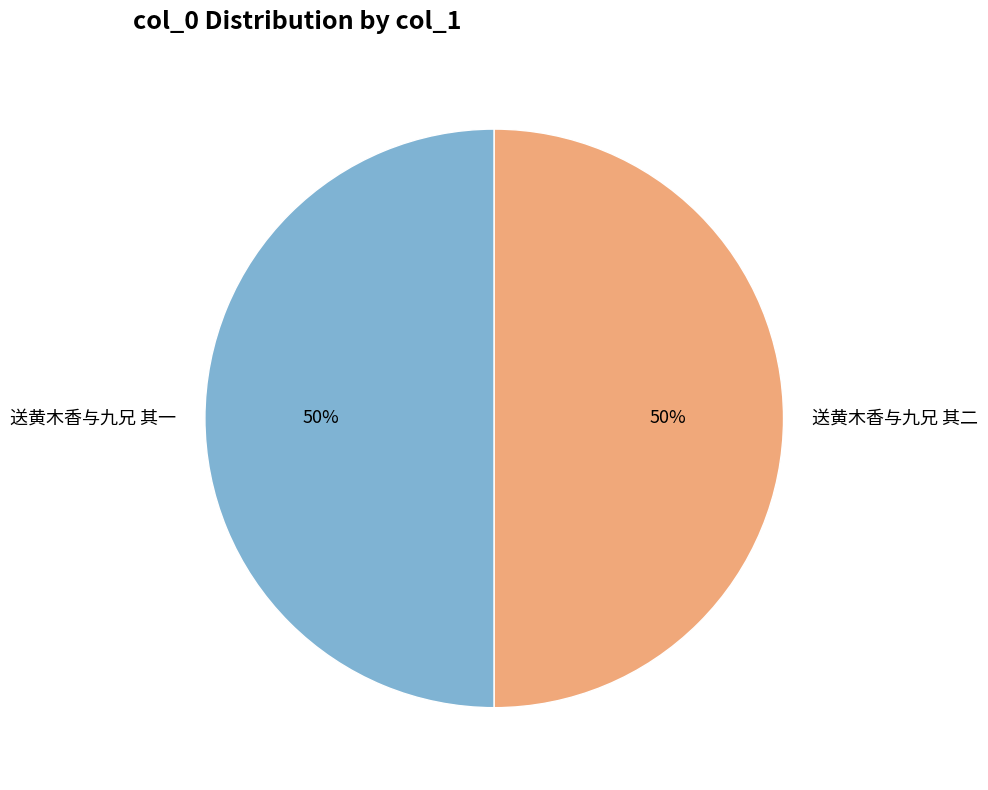

Is it true that 送黄木香与九兄 其二 is 38% of the pie?

False